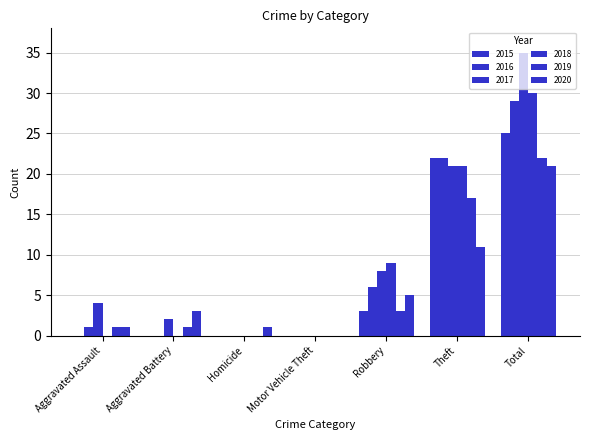

What is the label of the 3rd bar from the right?

Robbery